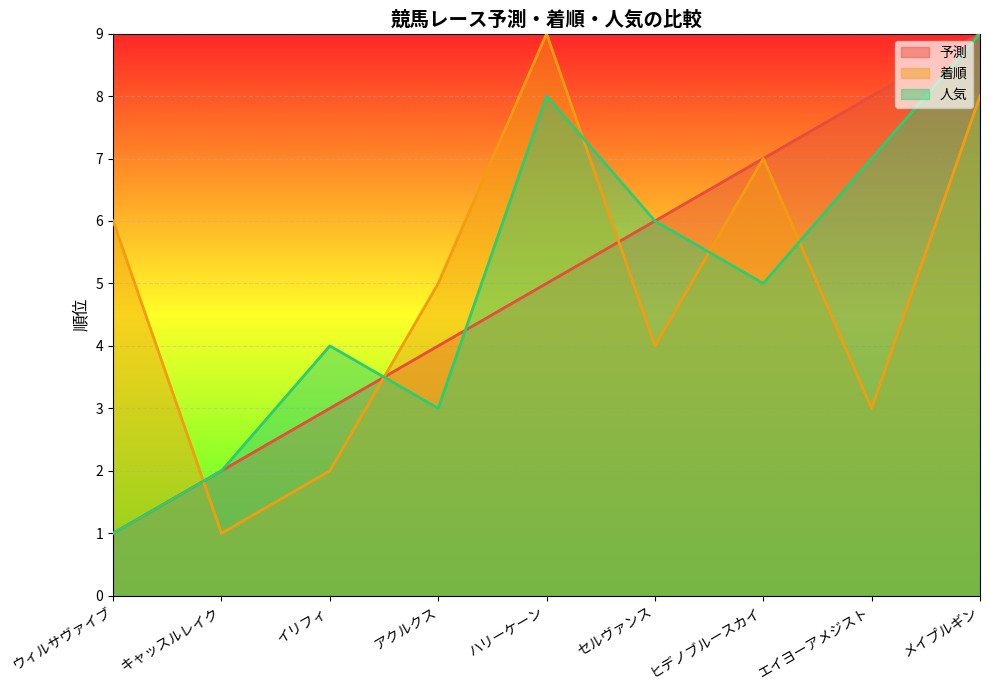

What is the greatest value displayed?

9